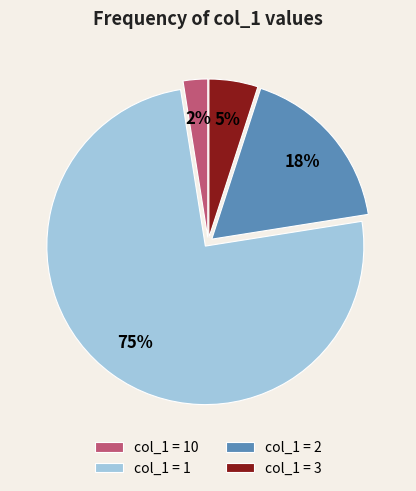

To the nearest percent, what is the average slice percentage?

25%